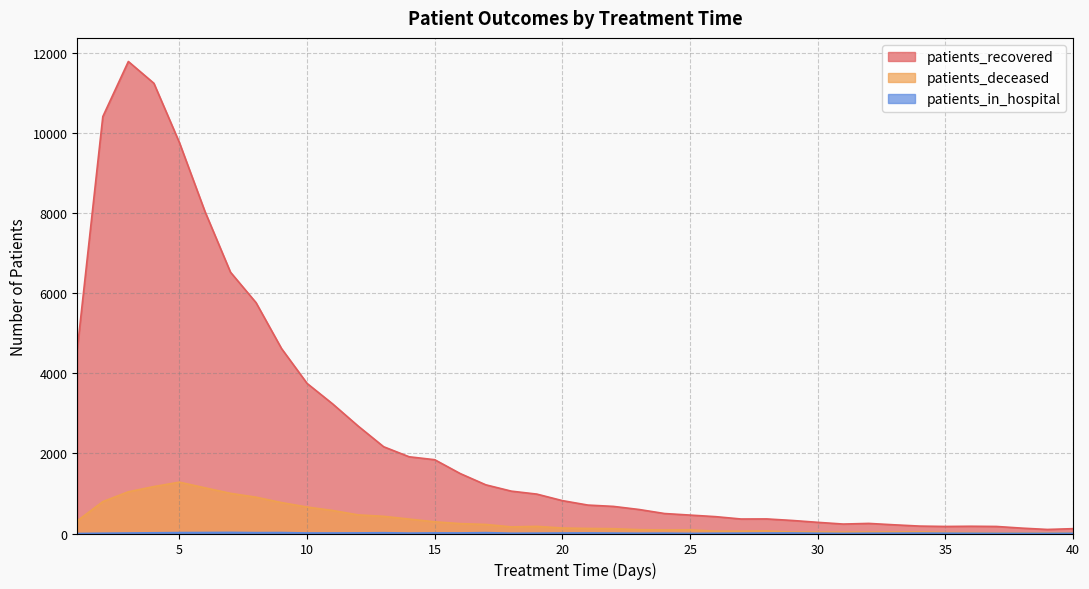

Reading right to left, what are all the values shown in this chart?

patients_recovered: 40=121	39=101	38=134	37=176	36=181	35=176	34=185	33=217	32=252	31=236	30=279	29=326	28=364	27=362	26=421	25=460	24=499	23=600	22=677	21=710	20=821	19=984	18=1058	17=1216	16=1497	15=1843	14=1916	13=2167	12=2684	11=3238	10=3749	9=4619	8=5767	7=6527	6=8043	5=9764	4=11245	3=11789	2=10413	1=4604
patients_deceased: 40=17	39=17	38=16	37=15	36=23	35=26	34=39	33=37	32=36	31=35	30=36	29=36	28=63	27=57	26=58	25=91	24=88	23=96	22=120	21=126	20=137	19=178	18=165	17=226	16=247	15=292	14=360	13=429	12=465	11=575	10=661	9=772	8=907	7=1003	6=1141	5=1282	4=1172	3=1042	2=796	1=316
patients_in_hospital: 40=6	39=4	38=4	37=4	36=6	35=8	34=10	33=8	32=7	31=3	30=7	29=13	28=12	27=9	26=7	25=3	24=9	23=7	22=10	21=14	20=12	19=9	18=7	17=22	16=14	15=15	14=10	13=20	12=15	11=13	10=13	9=24	8=22	7=28	6=25	5=23	4=18	3=12	2=7	1=0